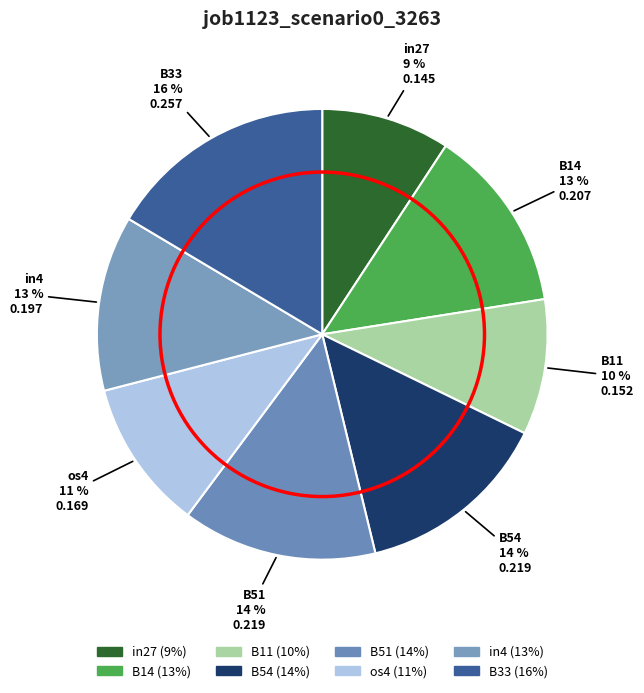

What percentage is NOT represented by B33?

83.6%